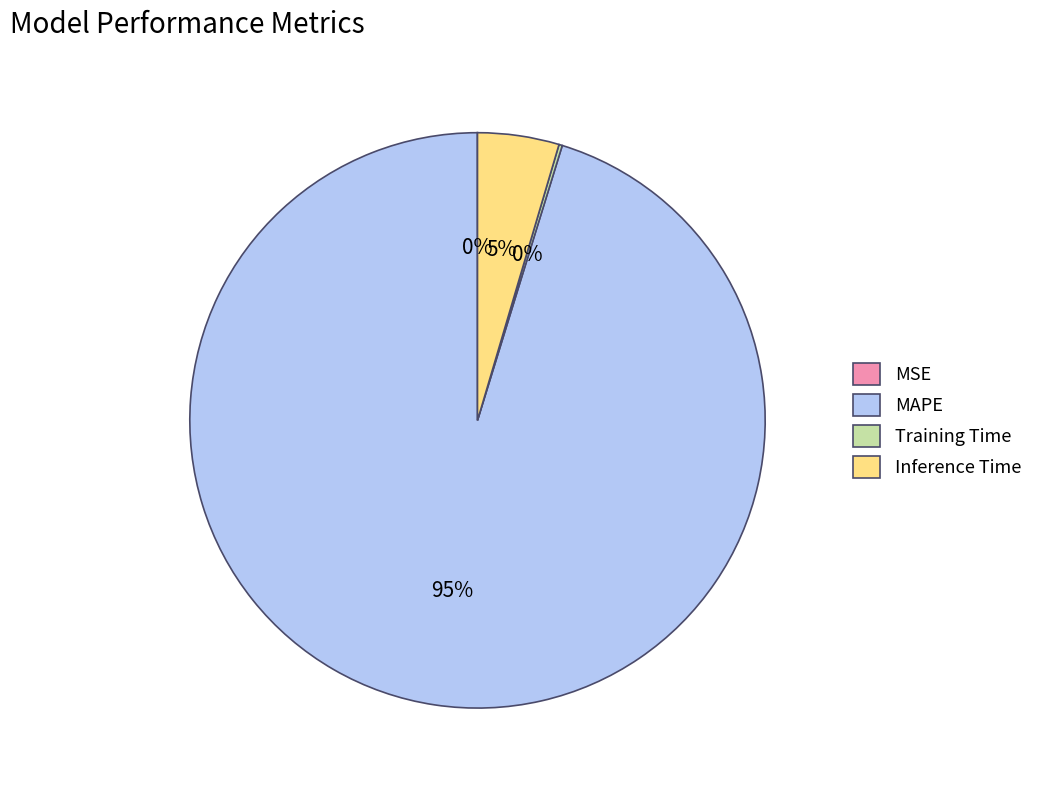

Is the sum of MAPE and Inference Time greater than half?

Yes